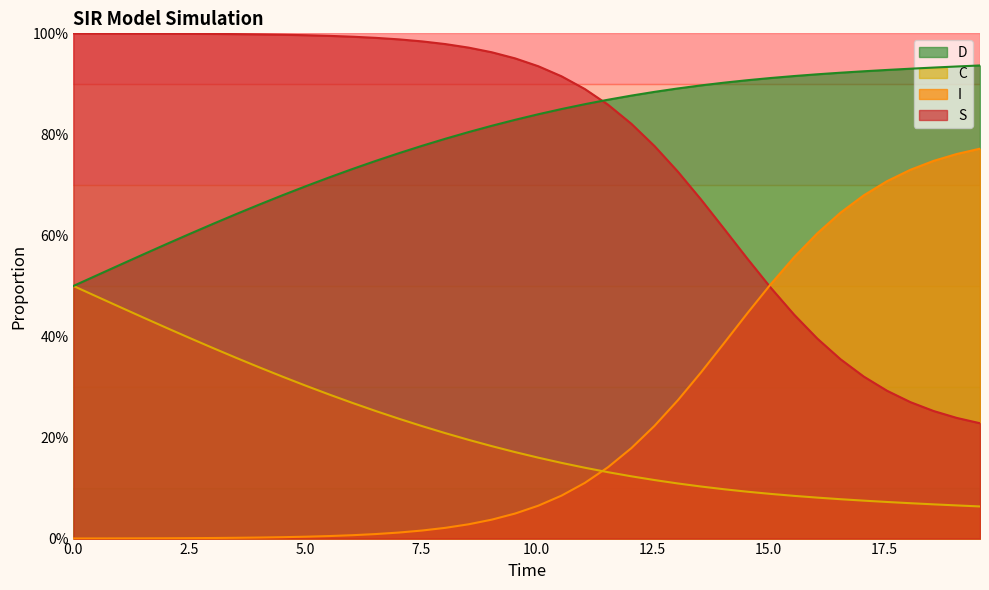

Does the chart have visible grid lines?

No